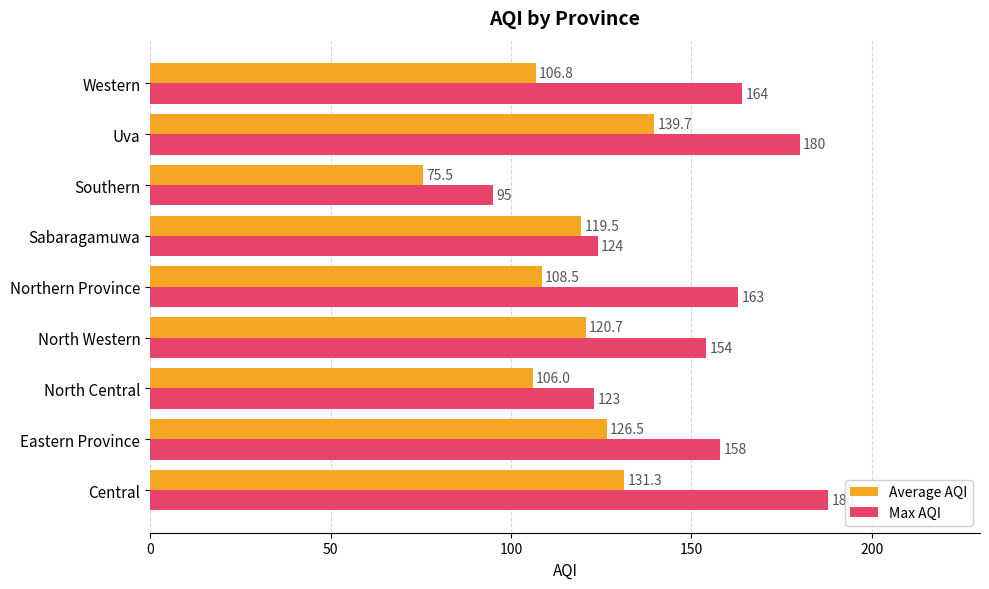

Which category has the lowest value across all series?

Southern